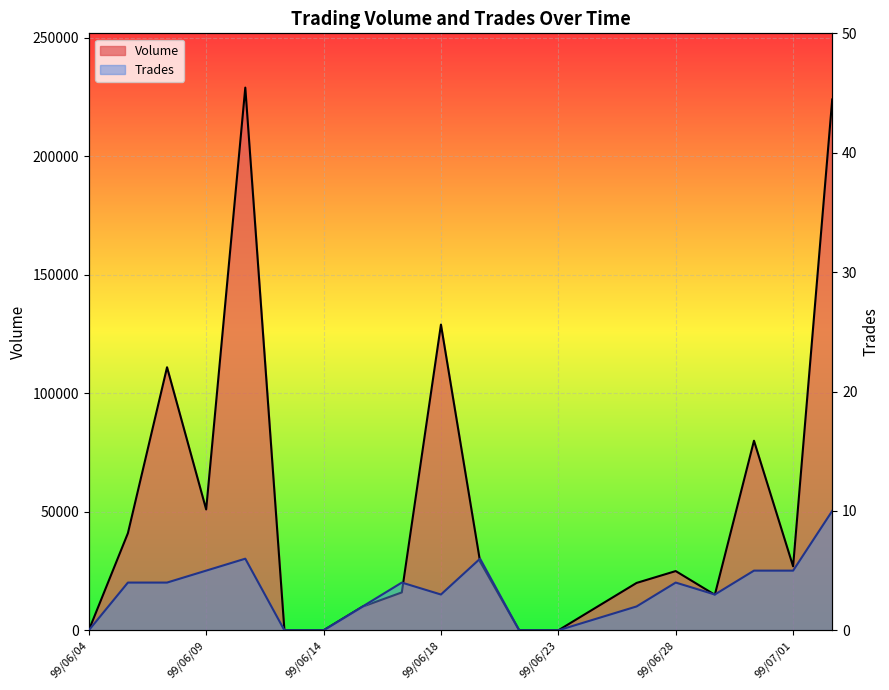

True or false: Volume and Trades intersect in this chart.

False